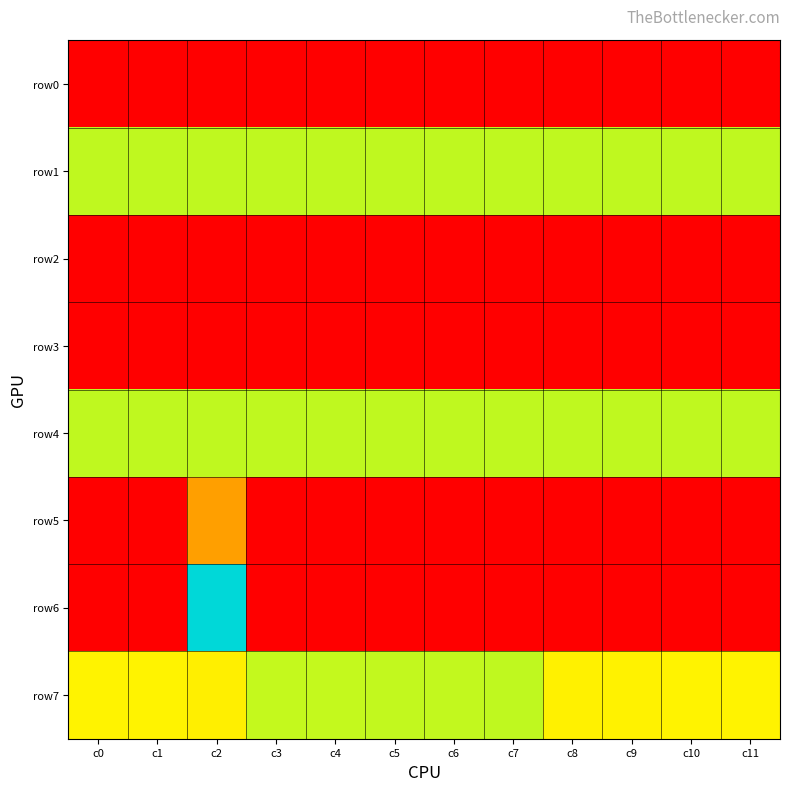

Which series has the widest spread of values?

row6